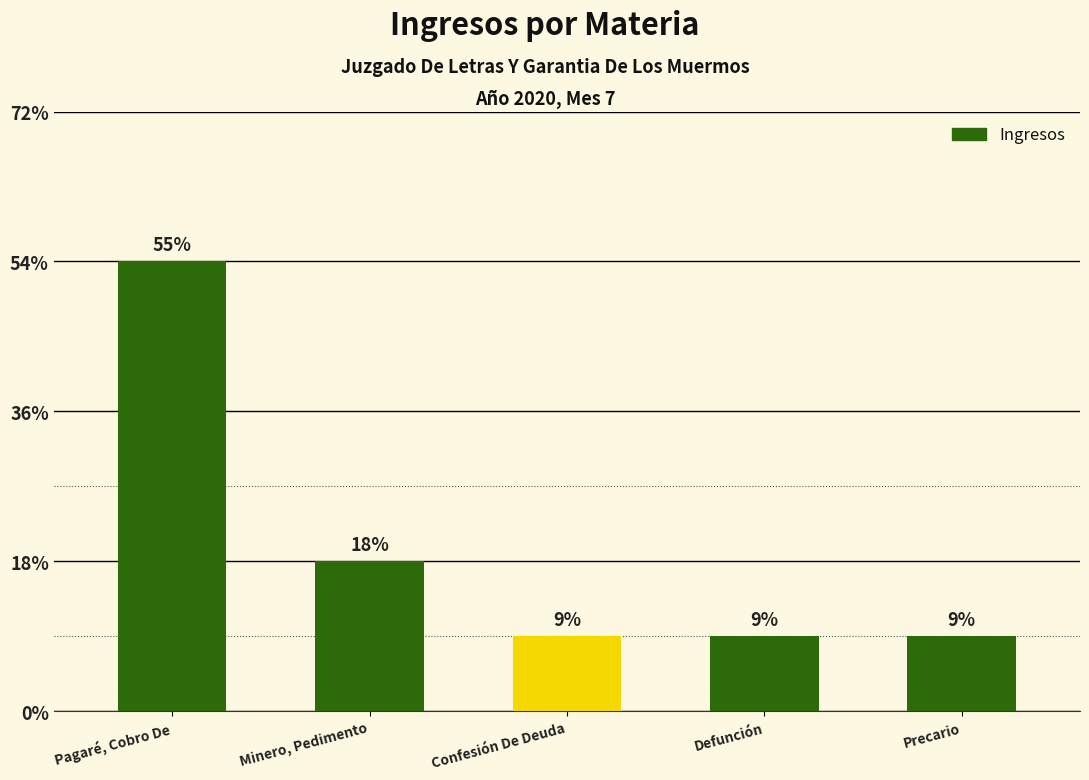

Does the chart contain stacked bars?

No